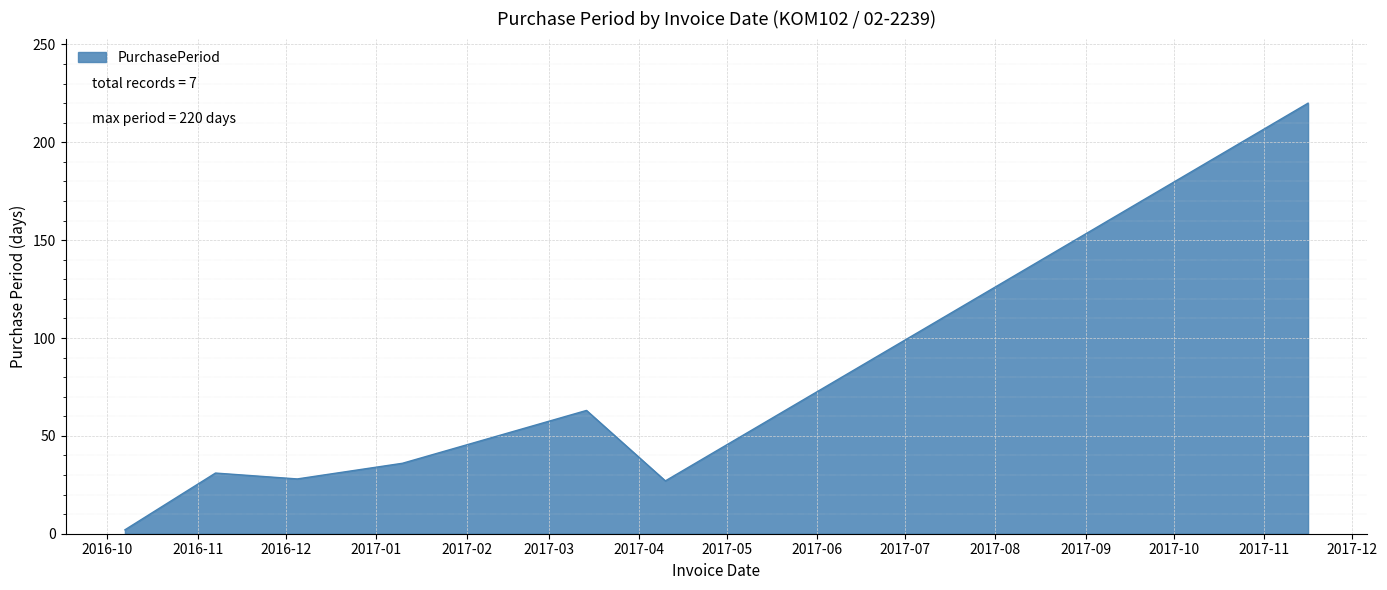

What is the difference between the maximum and minimum values?

218